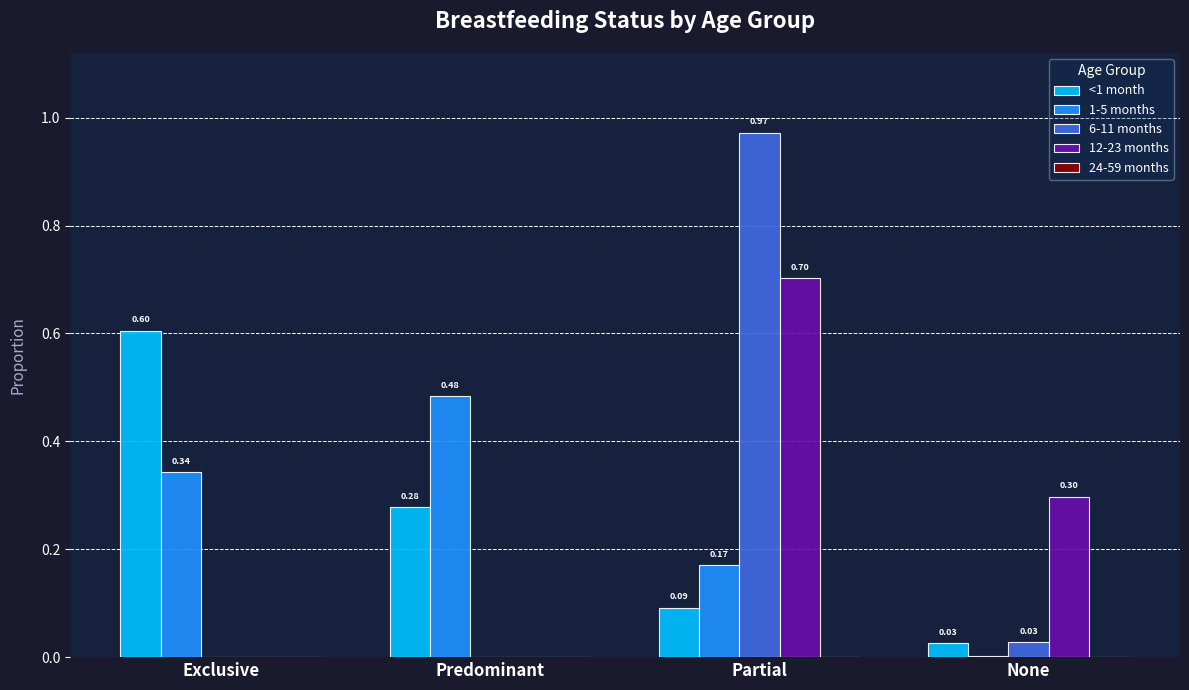

At which category is the sum across all series the highest?

Partial